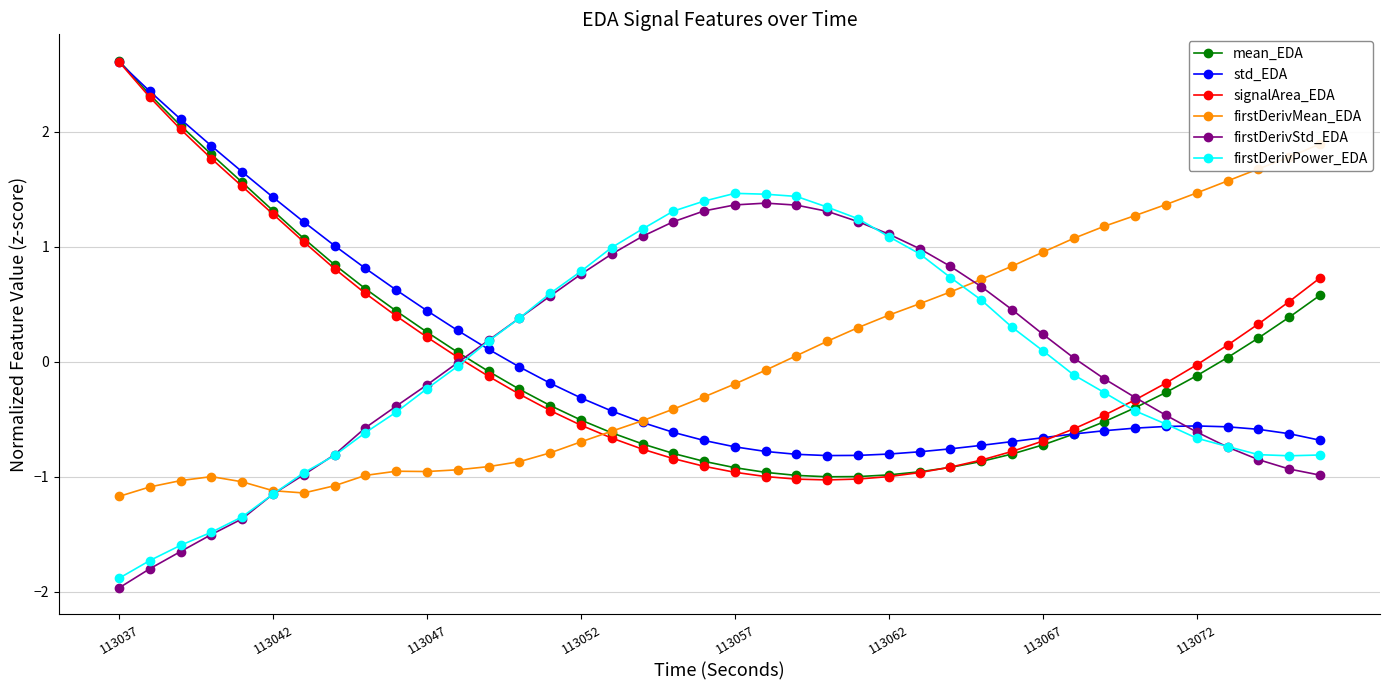

Is it true that signalArea_EDA equals 0.0 at 11?

True